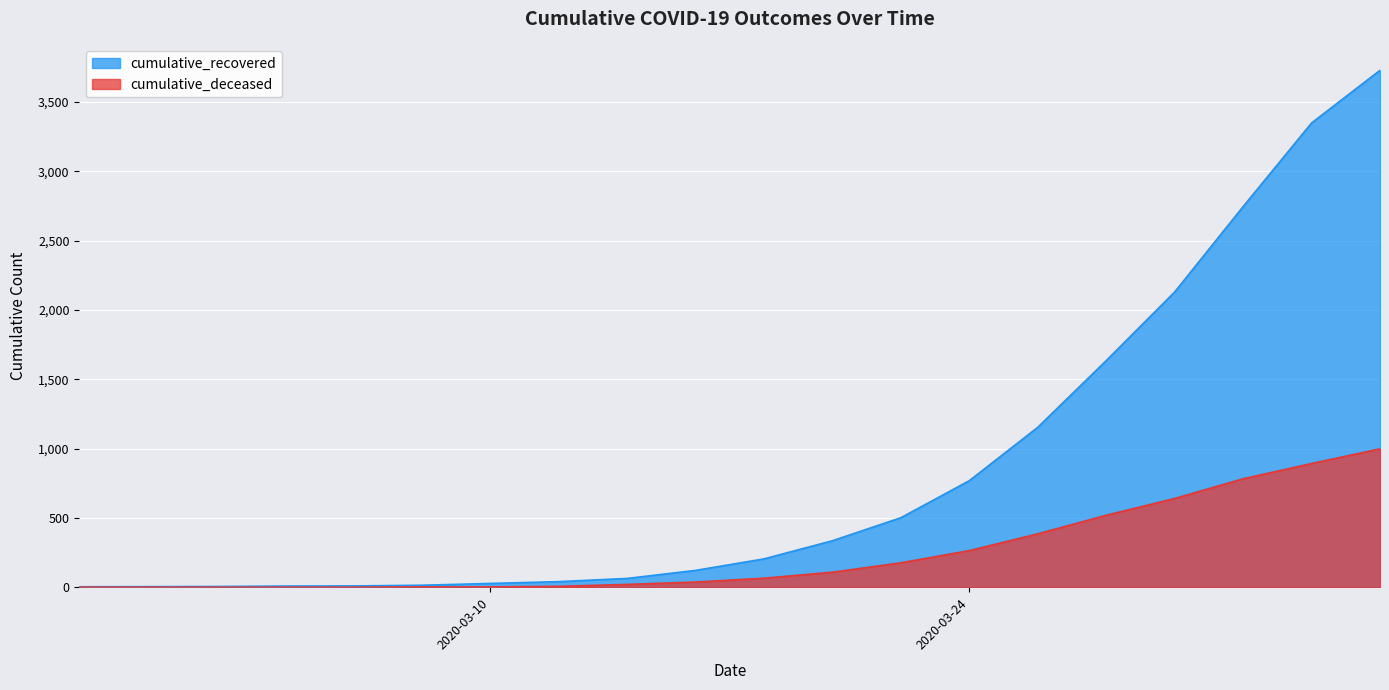

True or false: cumulative_recovered has a value of 63 at 2020-03-14.

True